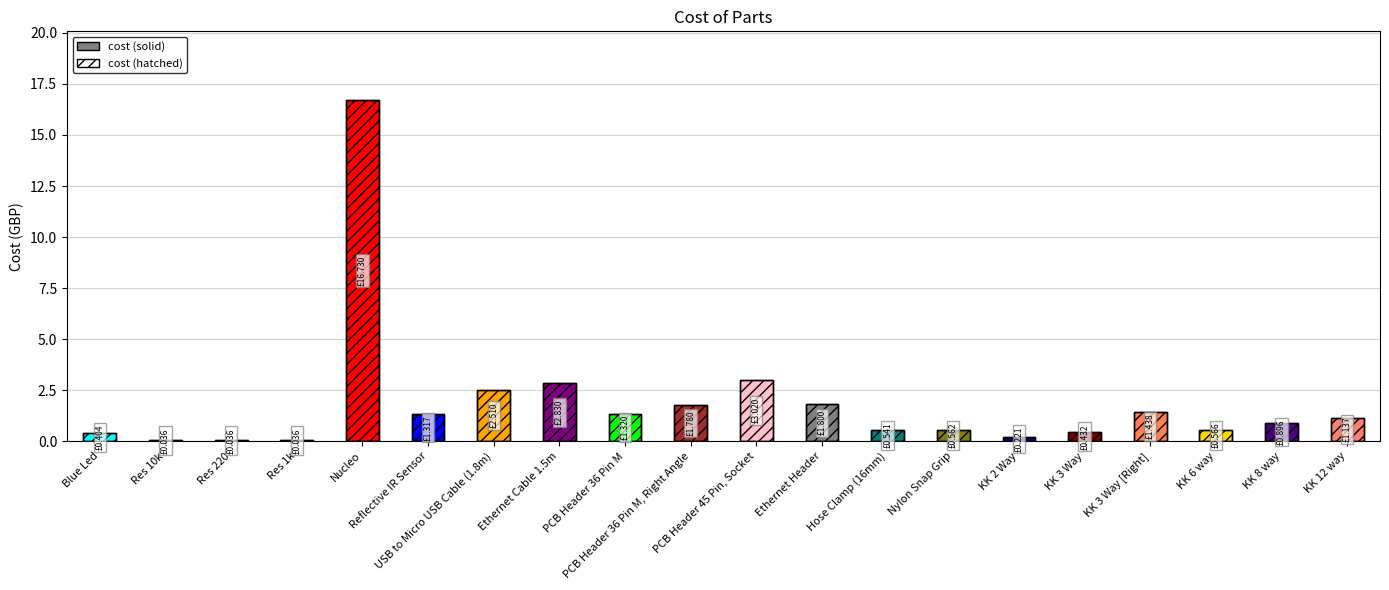

What is the difference between the maximum and minimum values in the Cost (hatched) series?

16.7